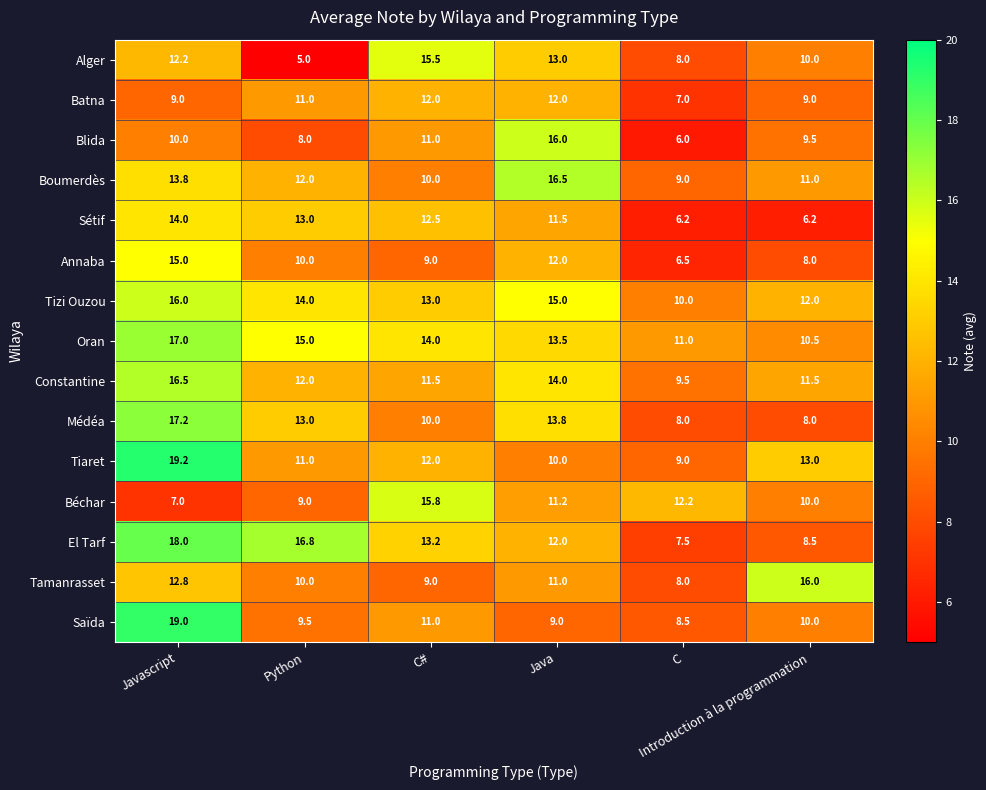

How many Tizi Ouzou values are between 12 and 15?

4